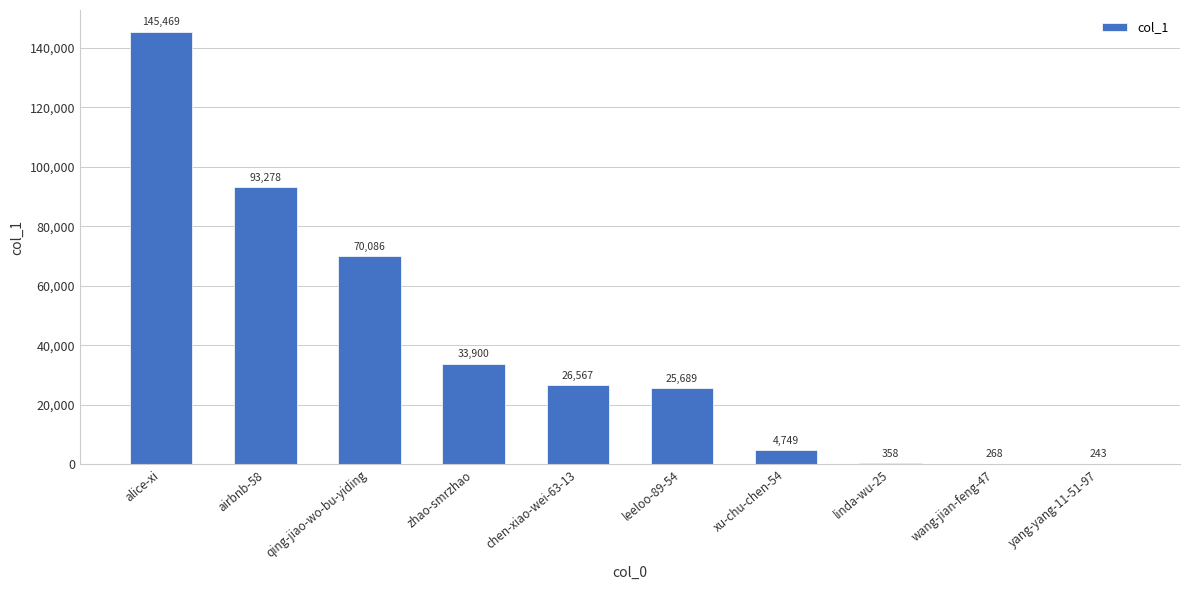

At which category does the chart reach its peak across all series?

alice-xi